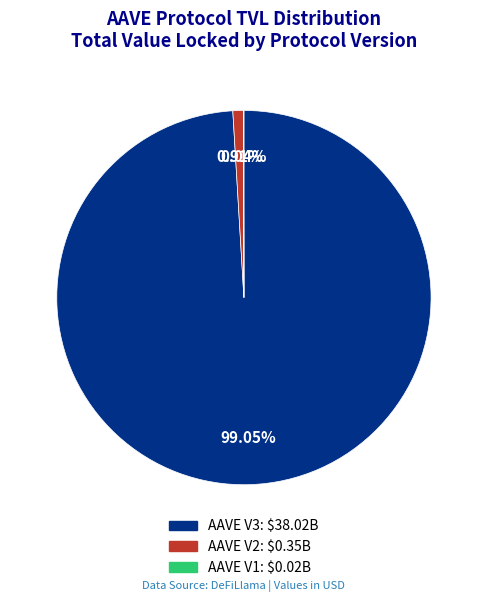

To the nearest percent, what is the average slice percentage?

33%